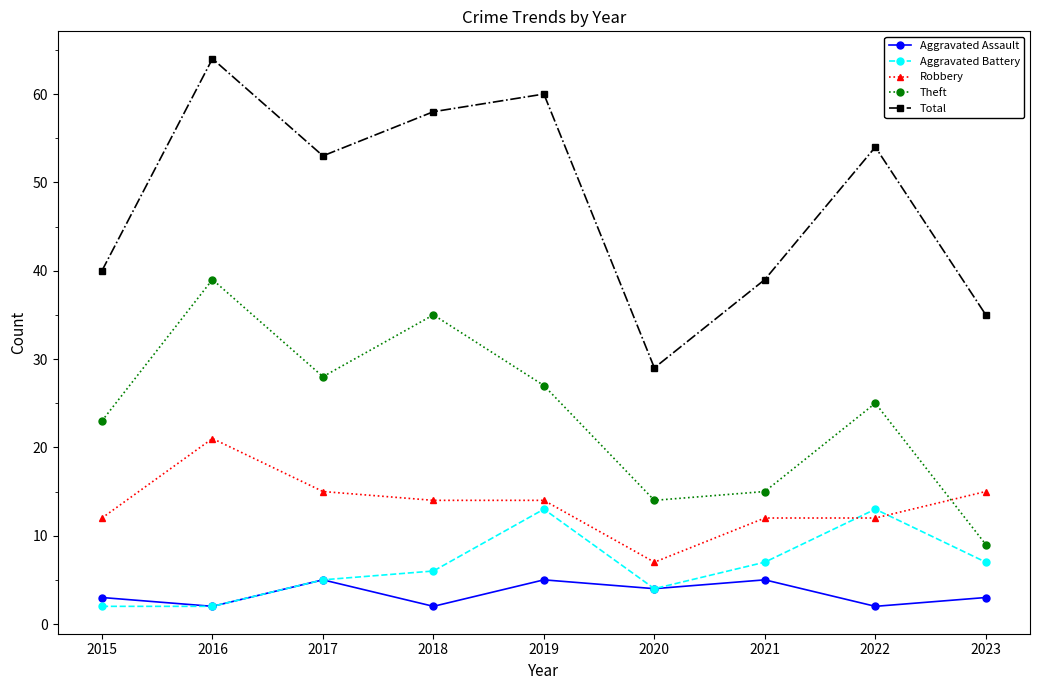

What is the total value across all series at 2016?

128